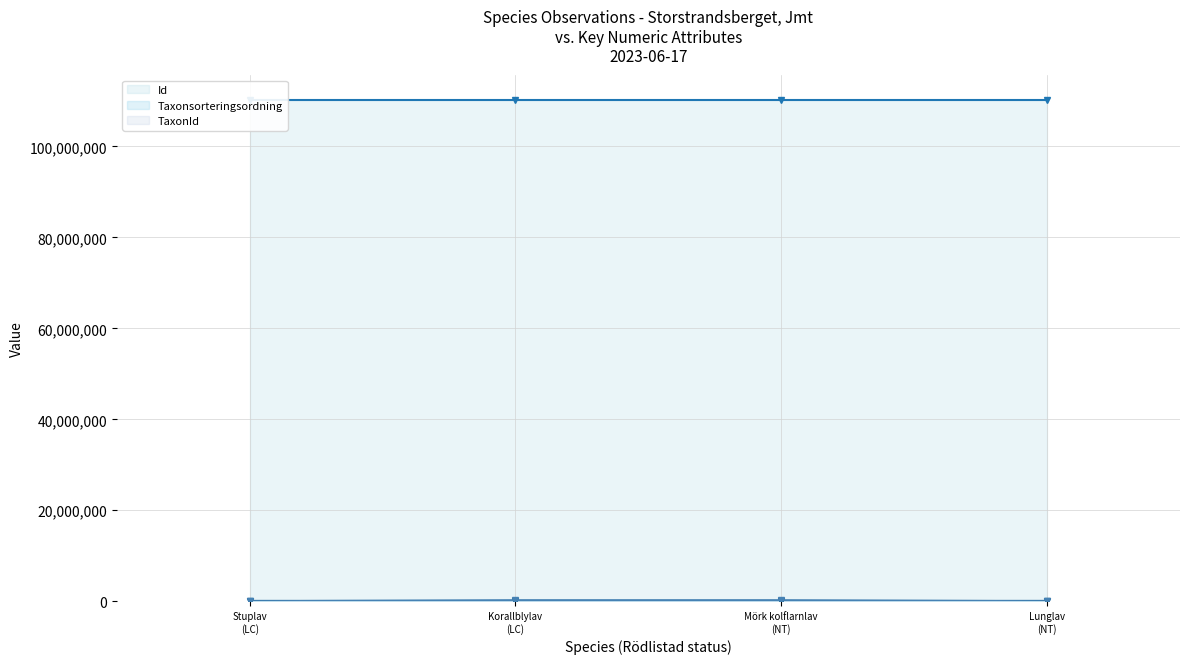

What is the minimum value shown in the chart?

6458